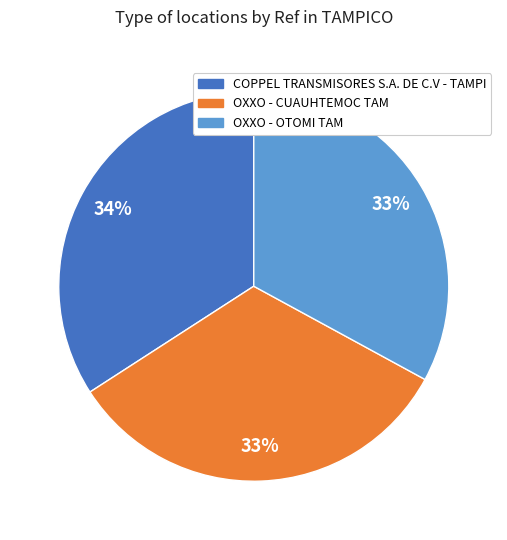

Does OXXO - OTOMI TAM account for over 50% of the chart?

No